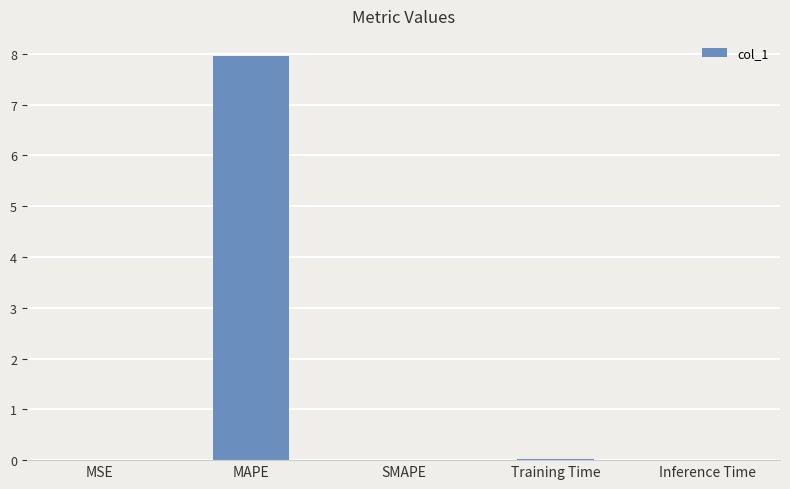

What is the greatest value displayed?

8.0